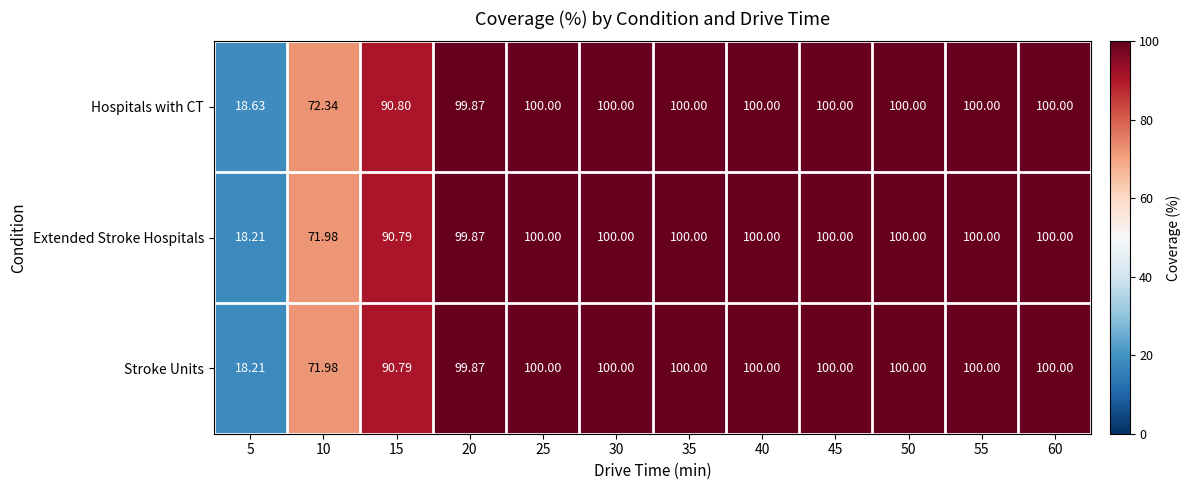

Which series has the largest total across all categories?

Hospitals with CT